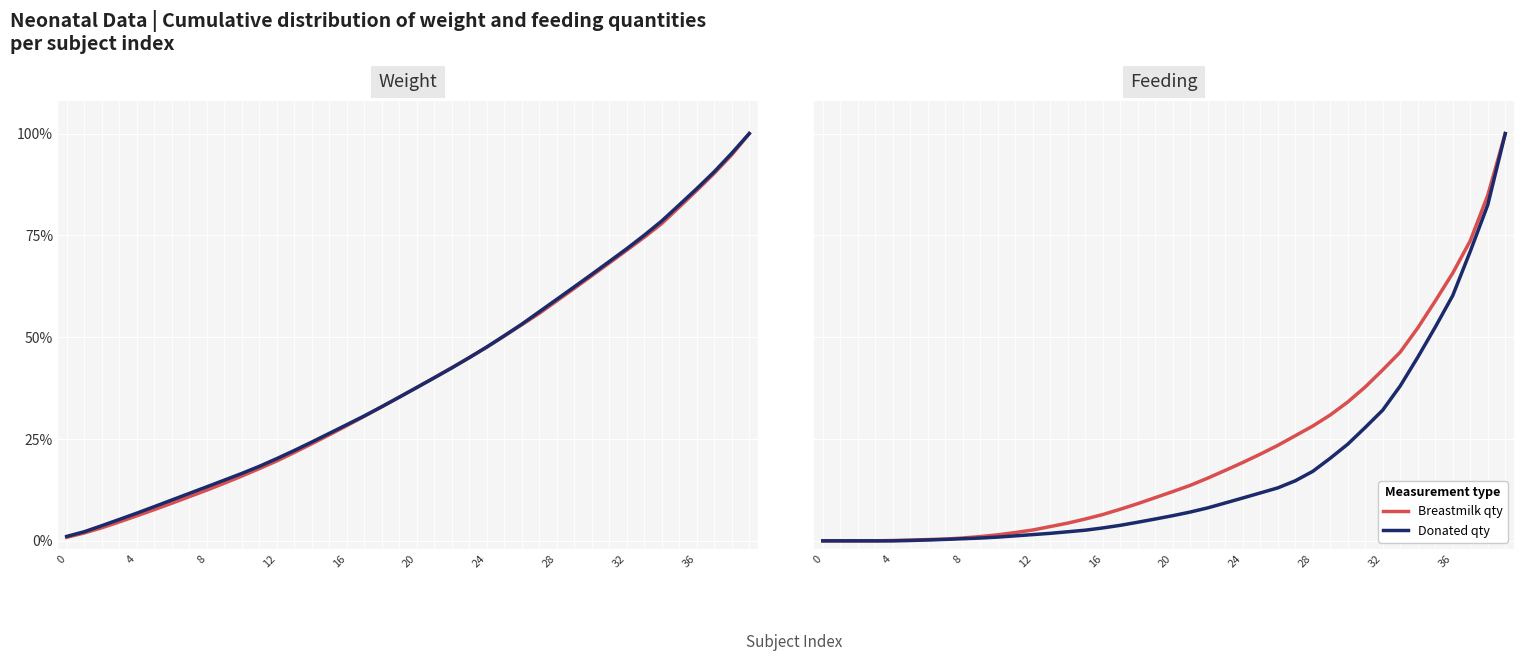

How many lines are shown in the chart?

4